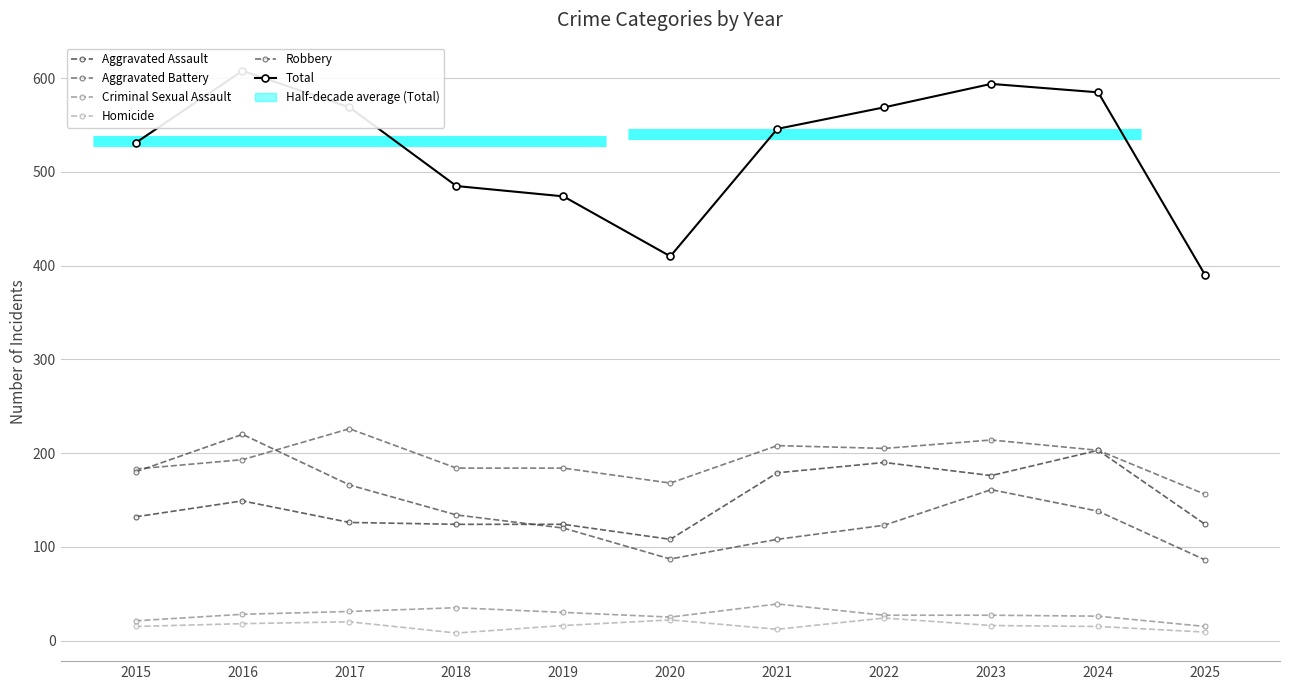

Where does the Homicide series first go above 16?

2016